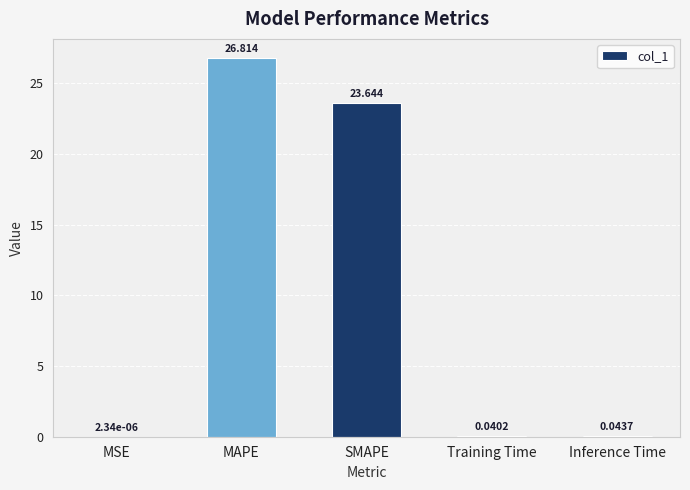

Where is the data nearest to the value 13?

SMAPE